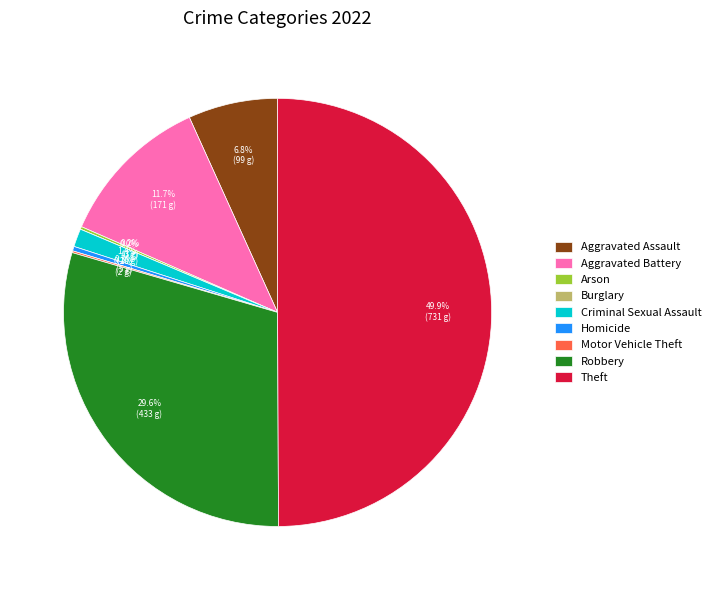

Does Aggravated Assault represent more than half of the total?

No